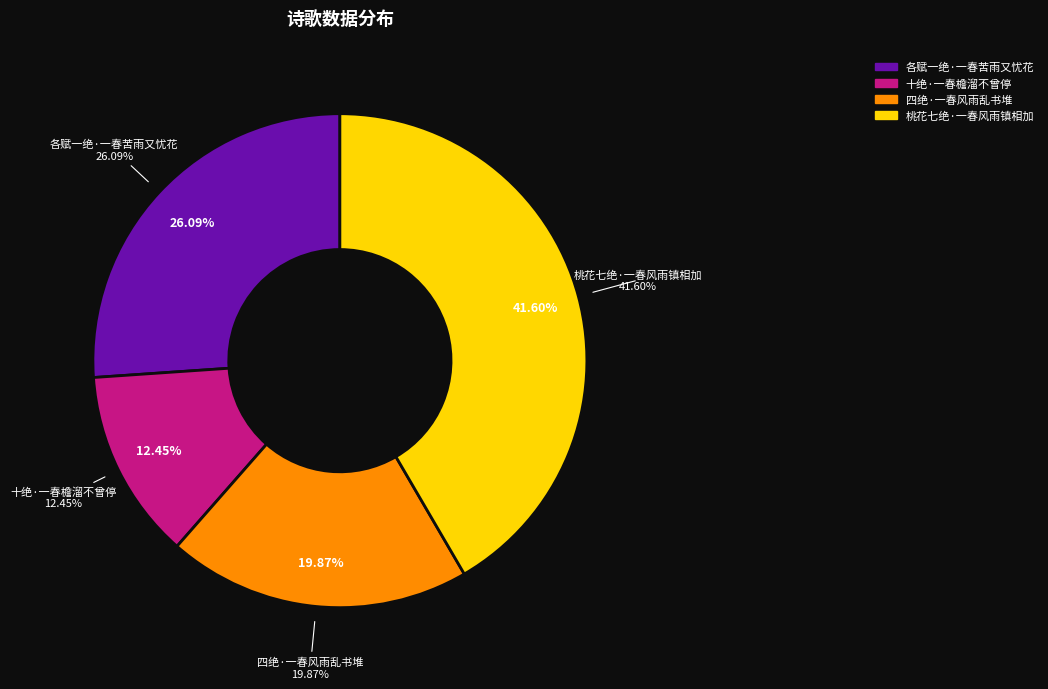

What portion of the pie excludes 各赋一绝·一春苦雨又忧花?

73.9%